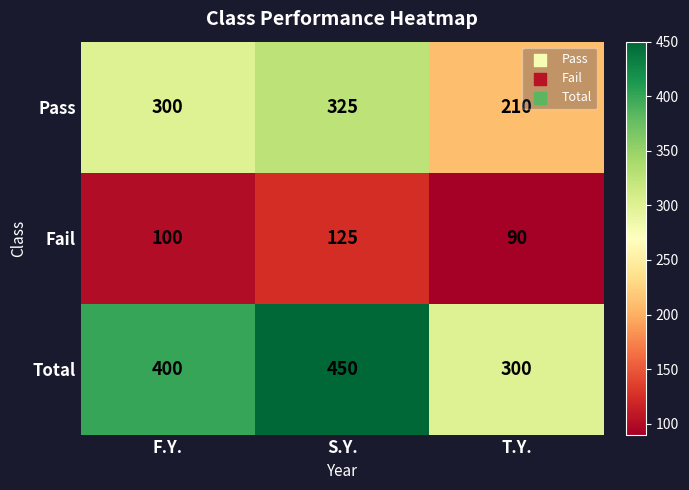

List the series in order of their overall mean, highest first.

Total, Pass, Fail